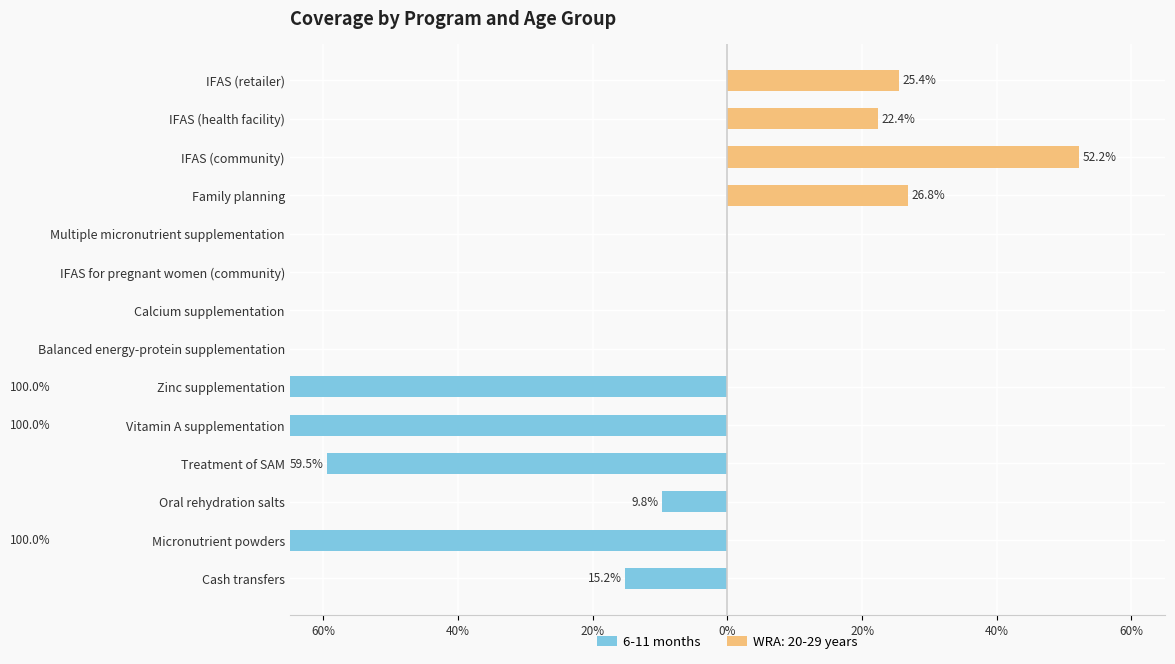

Is it true that the value at IFAS for pregnant women (community) is -0.4?

False